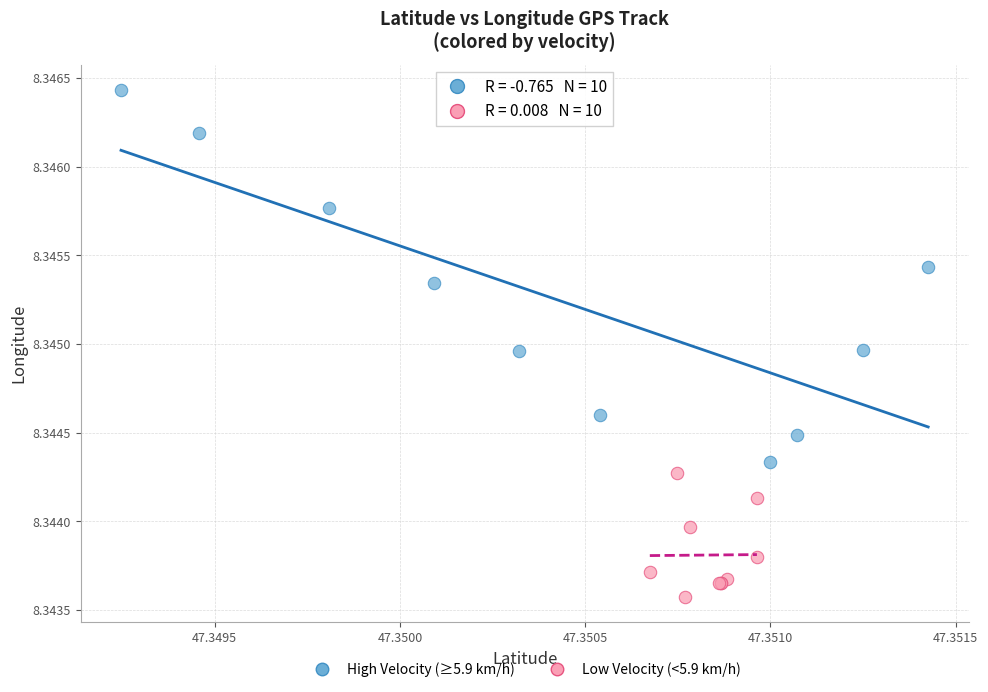

Which series contains the lowest Y value?

Low Velocity (<5.9 km/h)